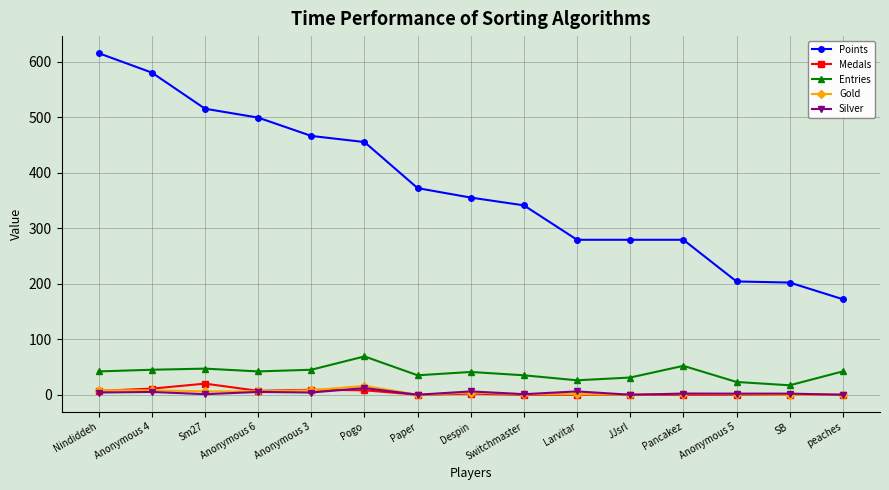

Is it true that Gold equals 8 at Anonymous 4?

True